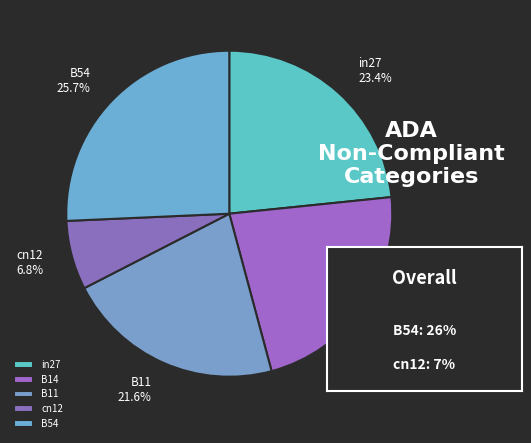

To the nearest percent, what is the difference between the largest and smallest slice percentages?

19%